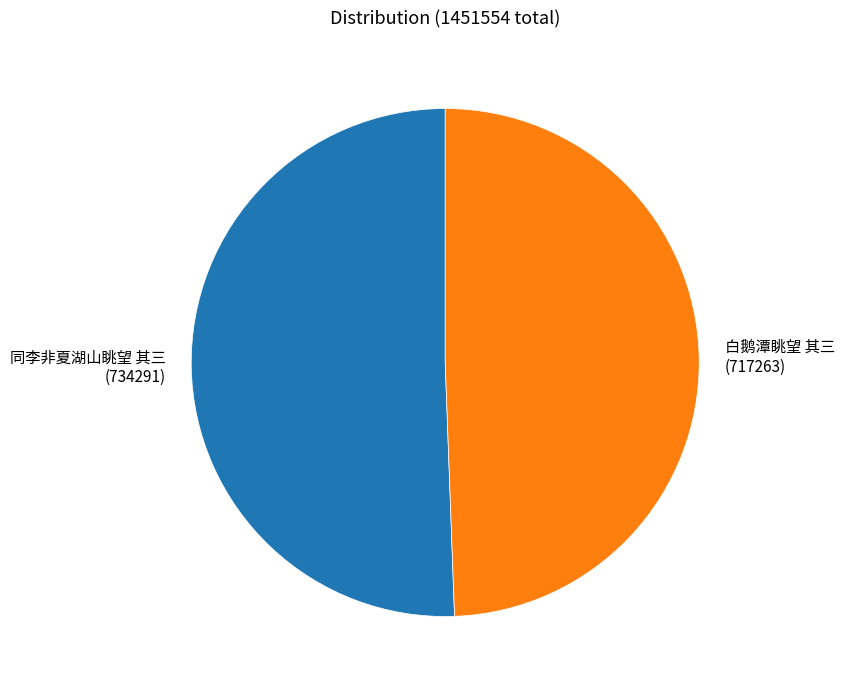

Rank the categories by value from highest to lowest.

同李非夏湖山眺望 其三, 白鹅潭眺望 其三